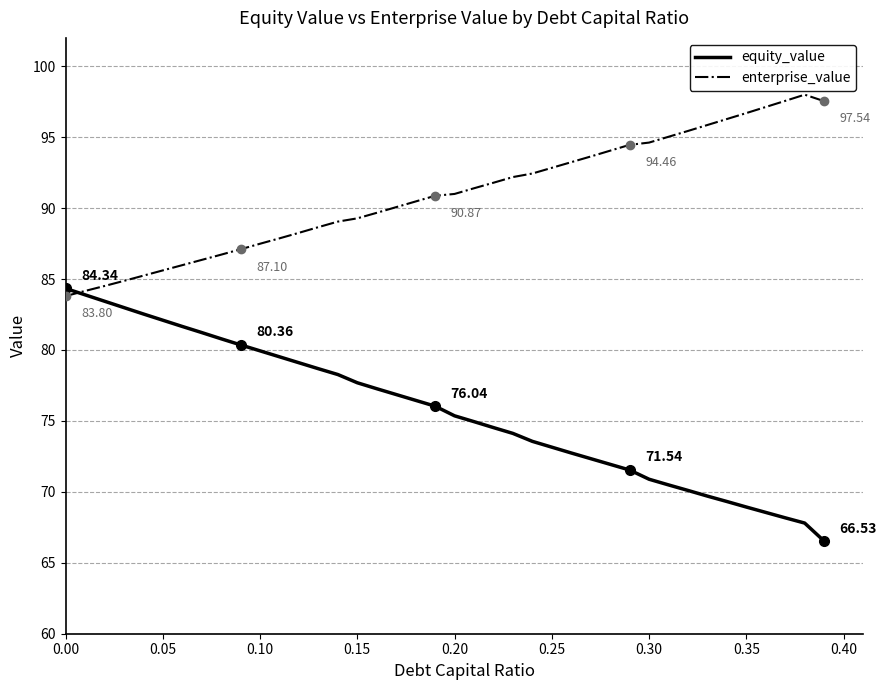

Which series has the largest total across all categories?

enterprise_value